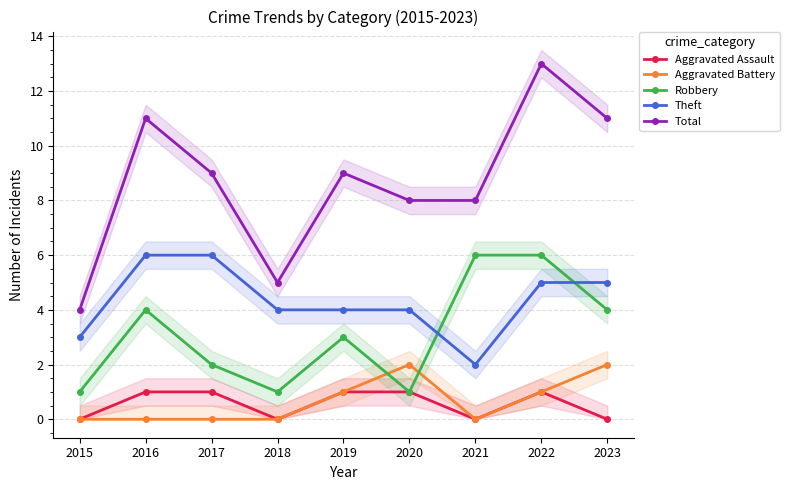

The Total series shows 3 at 2022. True or false?

False